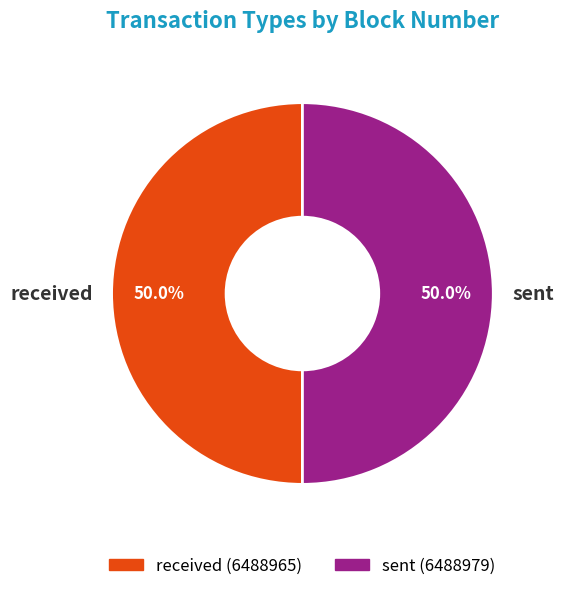

To the nearest percent, what percentage of the pie is sent?

50%